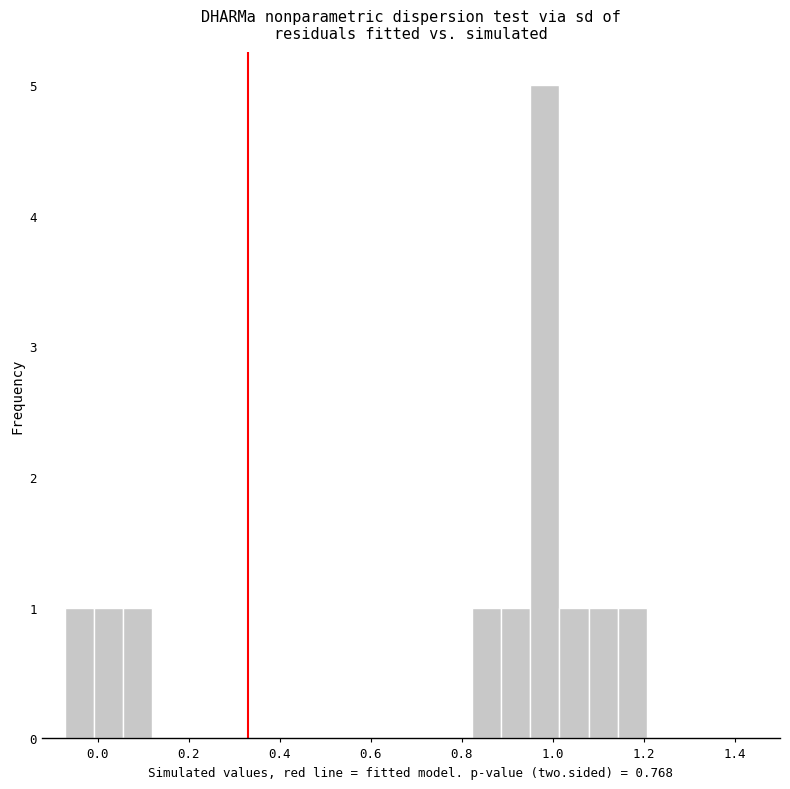

Around what value on the x-axis is the tallest bar? Give the approximate position of its centre, as read against the axis.

0.98